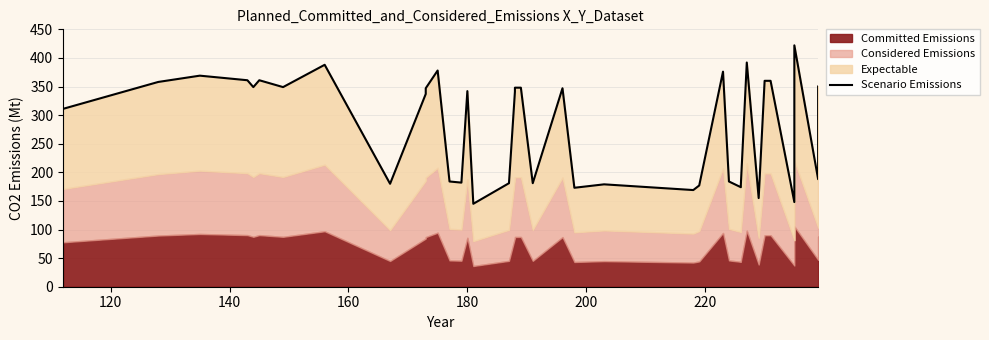

Reading left to right, extract all data points from this chart.

311	358	369	361	349	361	349	388	180	337	347	378	184	183	182	342	145	181	341	348	348	181	347	173	179	169	177	376	184	174	178	392	155	360	360	148	175	422	188	350